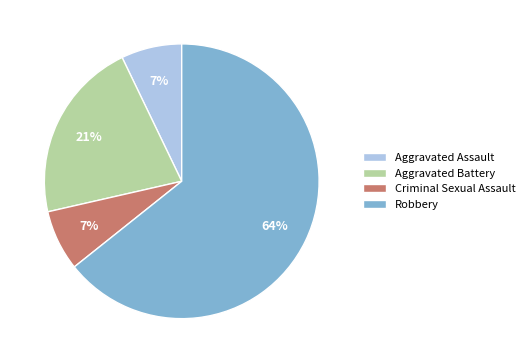

Which category has the biggest portion of the pie?

Robbery